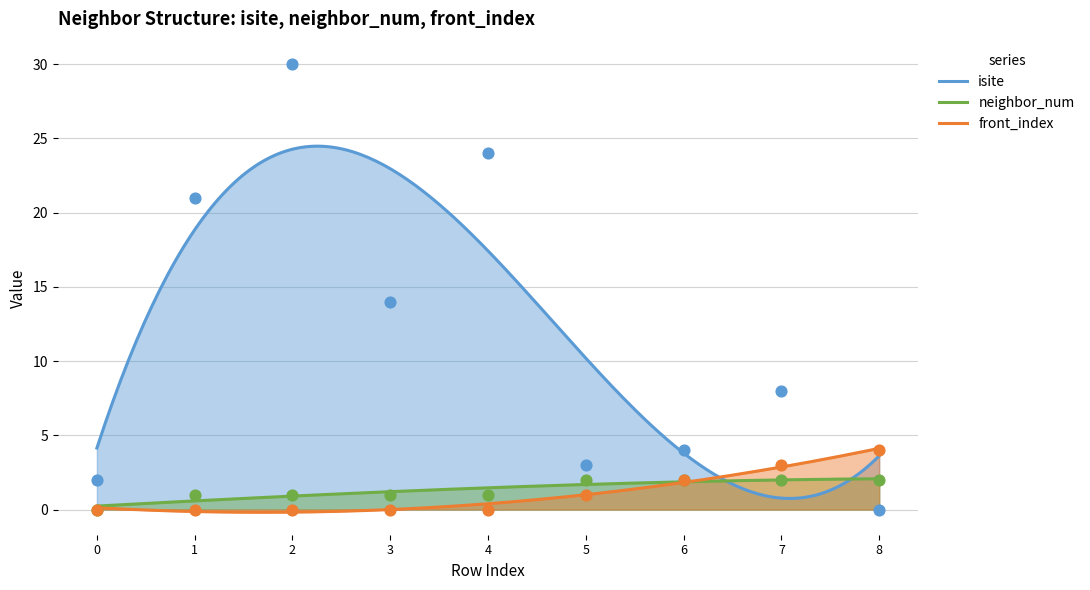

Which series reaches the maximum Y coordinate?

isite